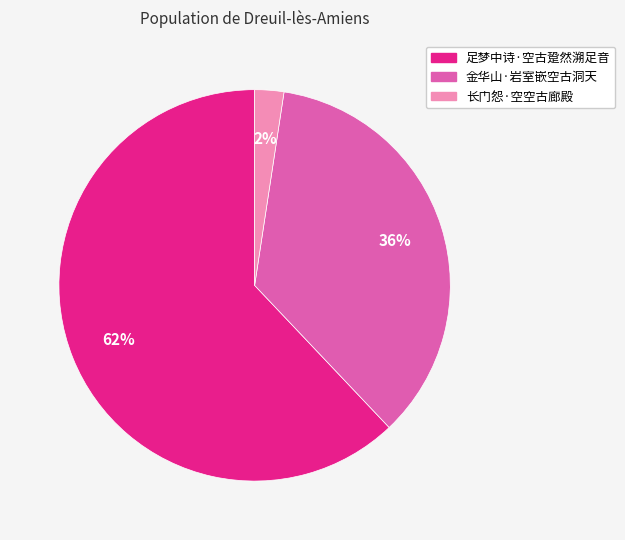

Count the number of slices in the pie.

3